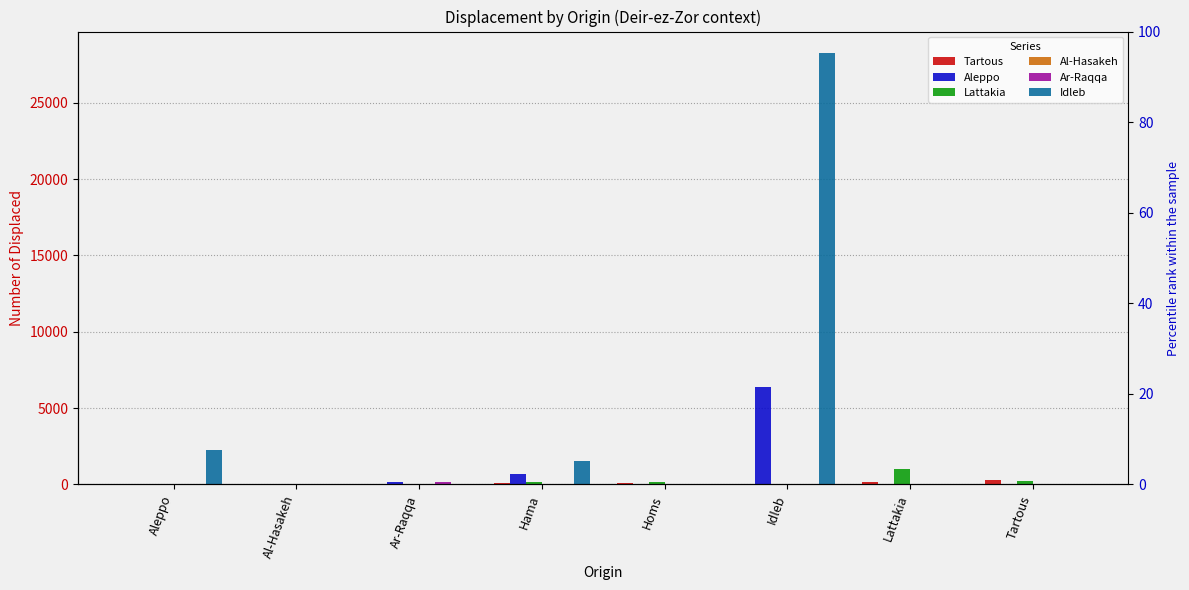

Which series has the largest range (max minus min)?

Idleb